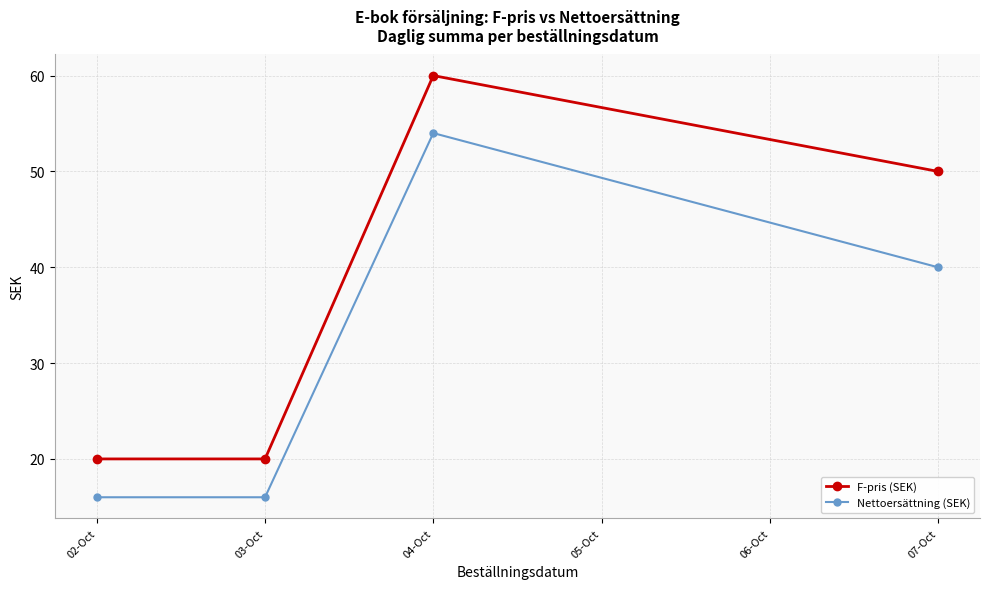

What is the smallest value displayed?

16